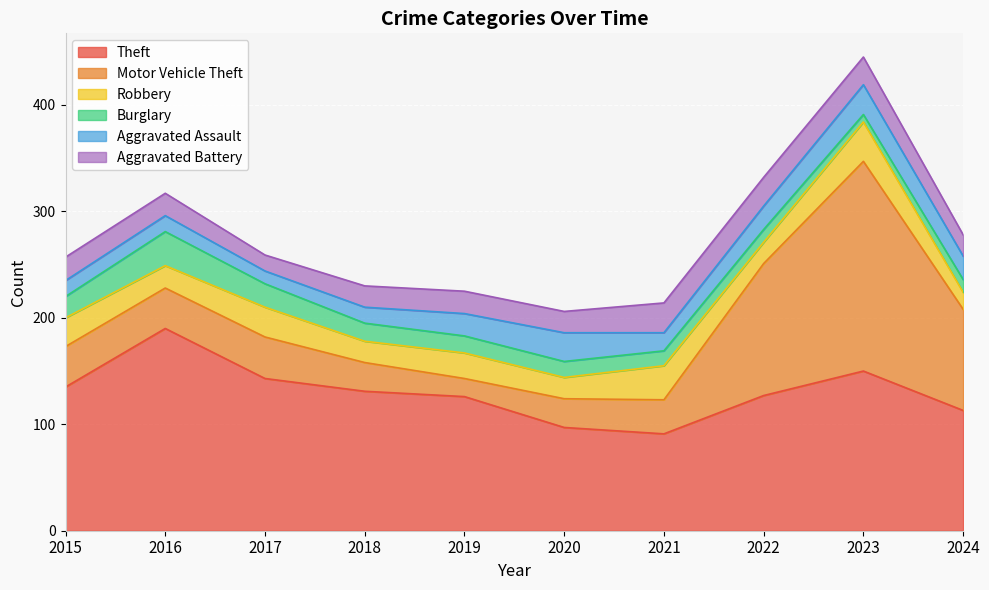

Is it true that Aggravated Battery equals 15 at 2017?

True